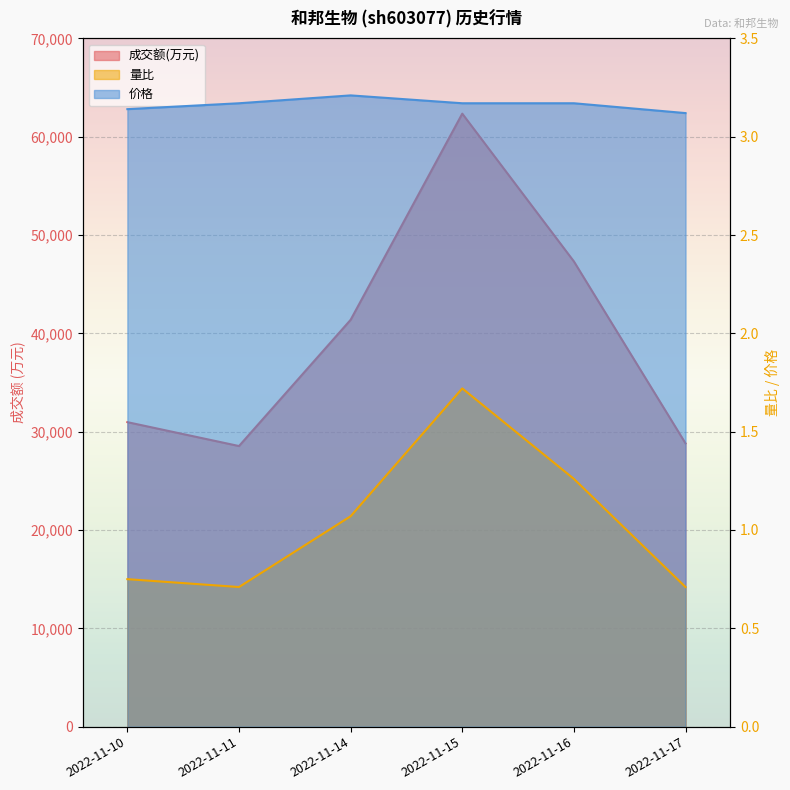

True or false: 成交额(万元) has a value of 28538.0 at 2022-11-11.

True